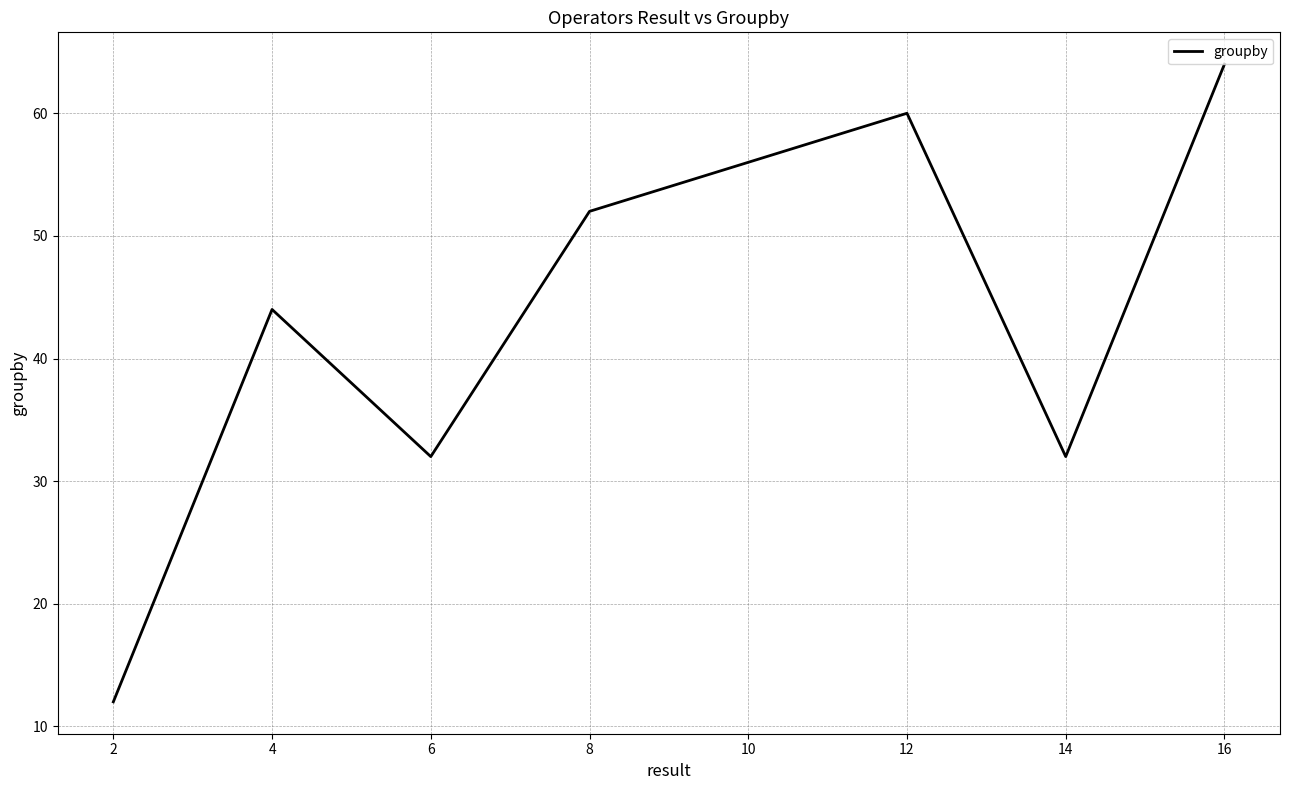

Reading left to right, what are all the values shown in this chart?

2=12	4=44	6=32	8=52	10=56	12=60	14=32	16=64